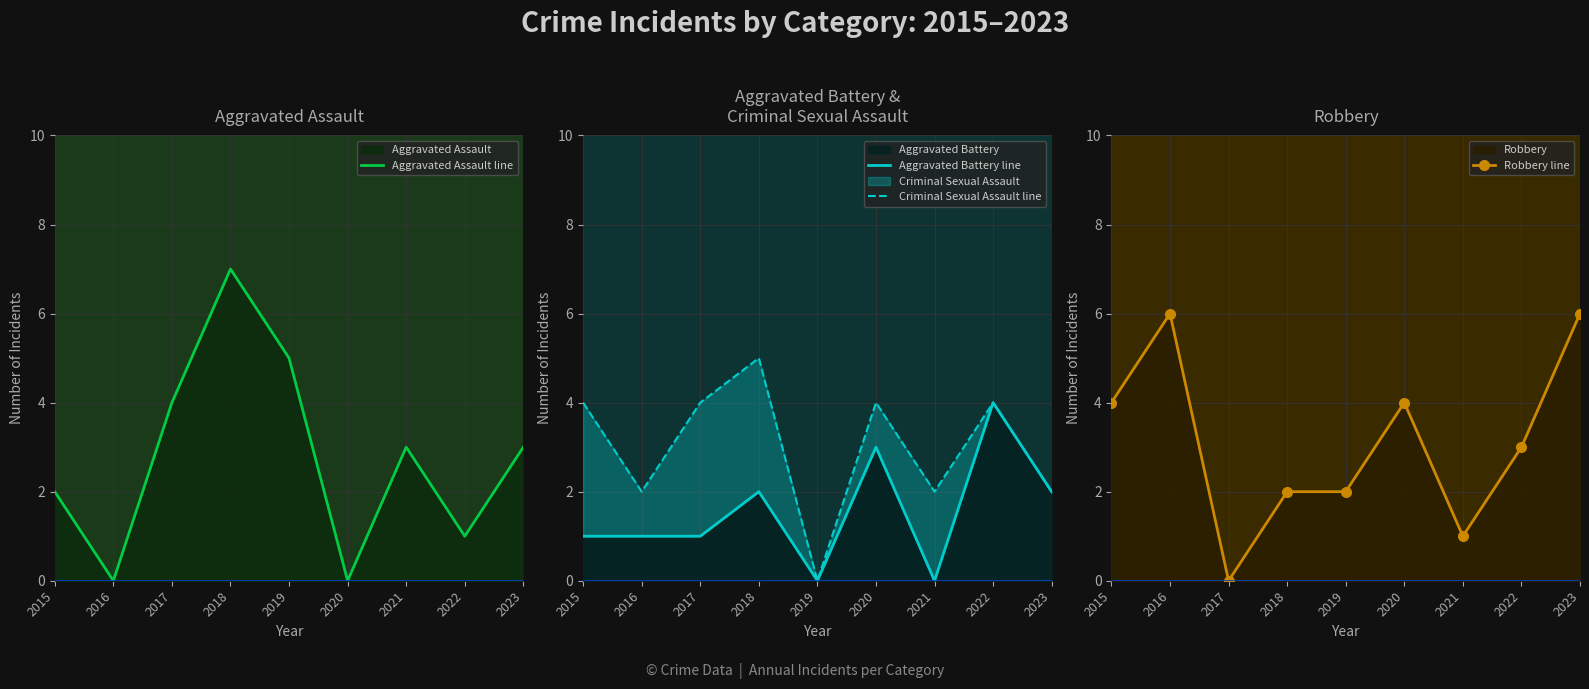

Reading left to right, extract all data points from this chart.

Aggravated Assault line: 2	0	4	7	5	0	3	1	3
Aggravated Battery line: 1	1	1	2	0	3	0	4	2
Criminal Sexual Assault line: 4	2	4	5	0	4	2	4	2
Robbery line: 4	6	0	2	2	4	1	3	6